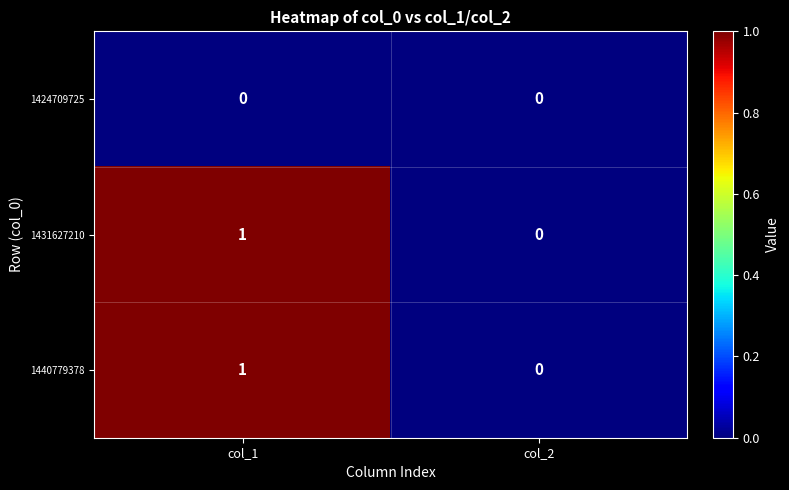

Which category has the lowest value in the 1440779378 series?

col_2